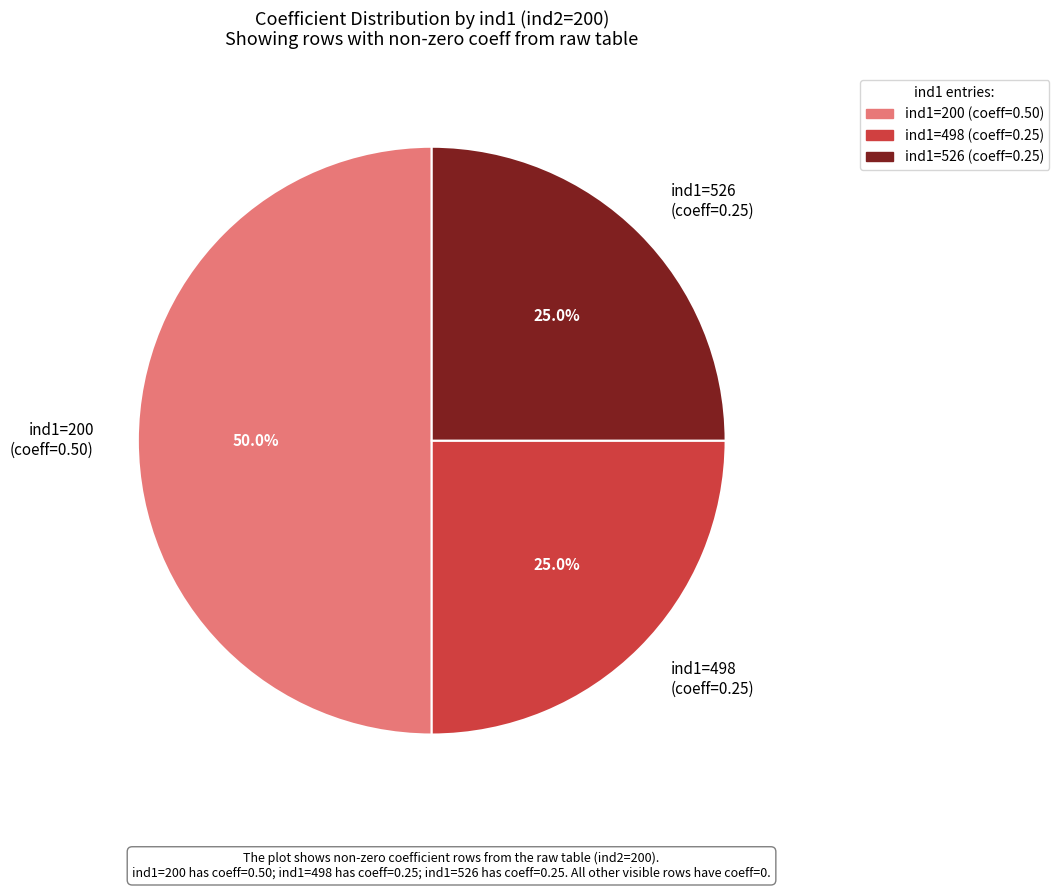

Which category has the biggest portion of the pie?

ind1=200 (coeff=0.50)